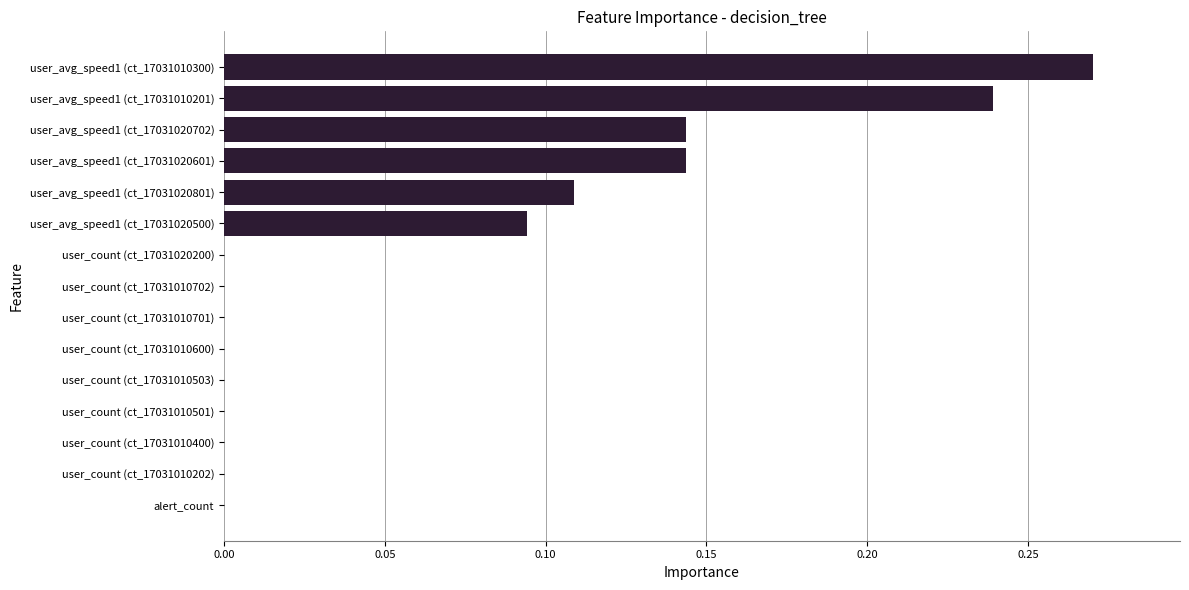

At which category does the chart reach its peak across all series?

user_avg_speed1 (ct_17031010300)